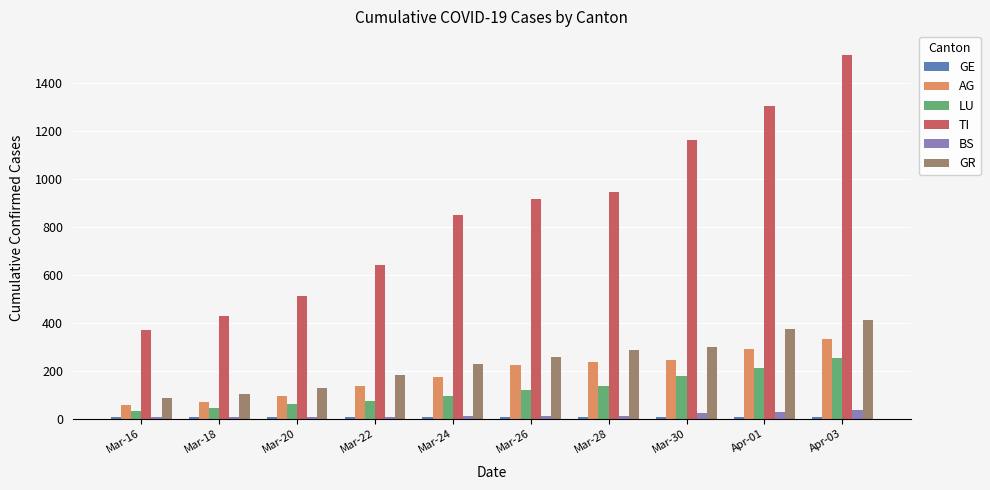

What is the label of the 7th bar from the left?

Mar-28